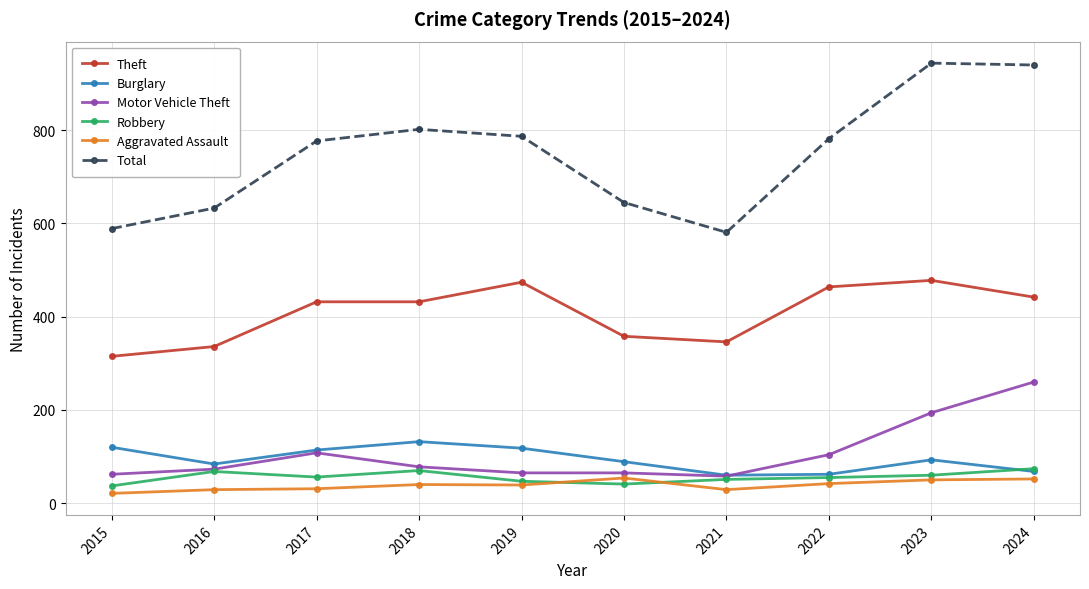

What is the difference between the Aggravated Assault values at 2018 and 2017?

9